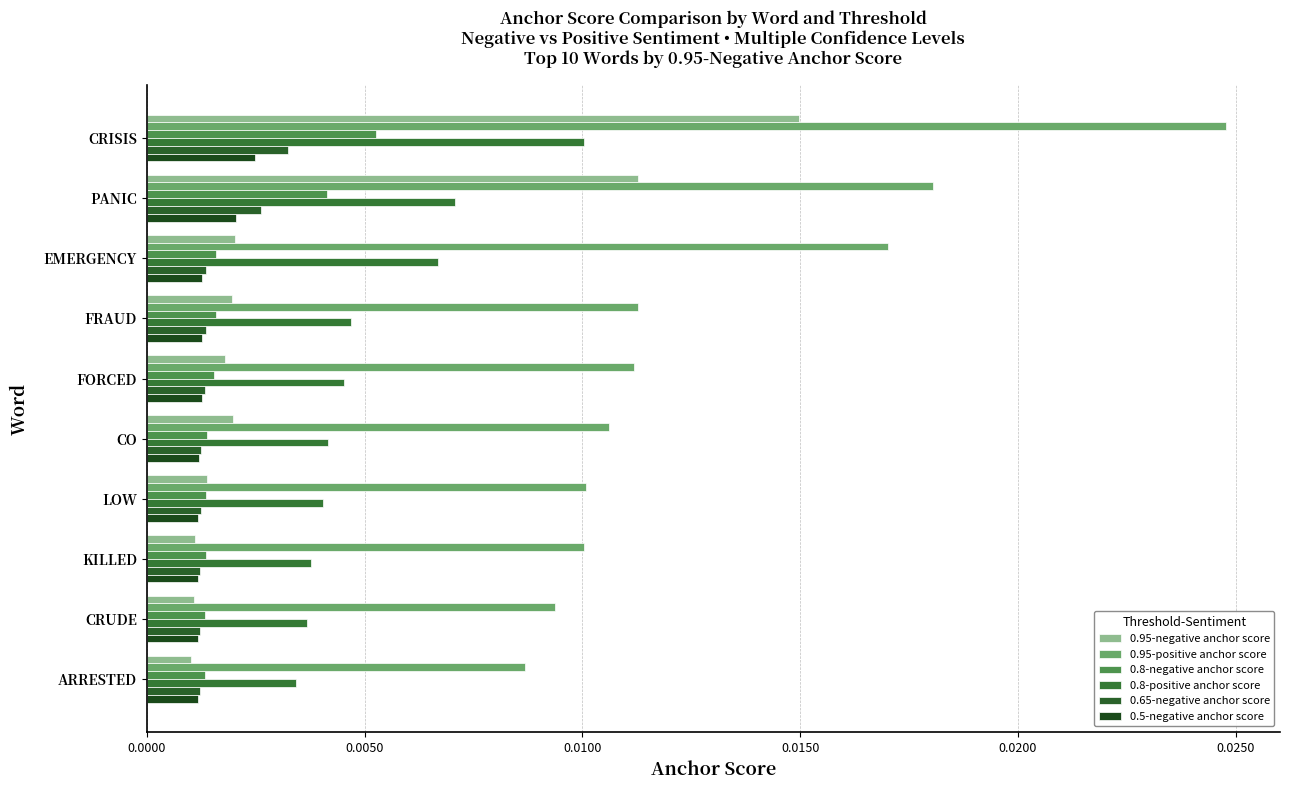

How many data points does each series have?

10